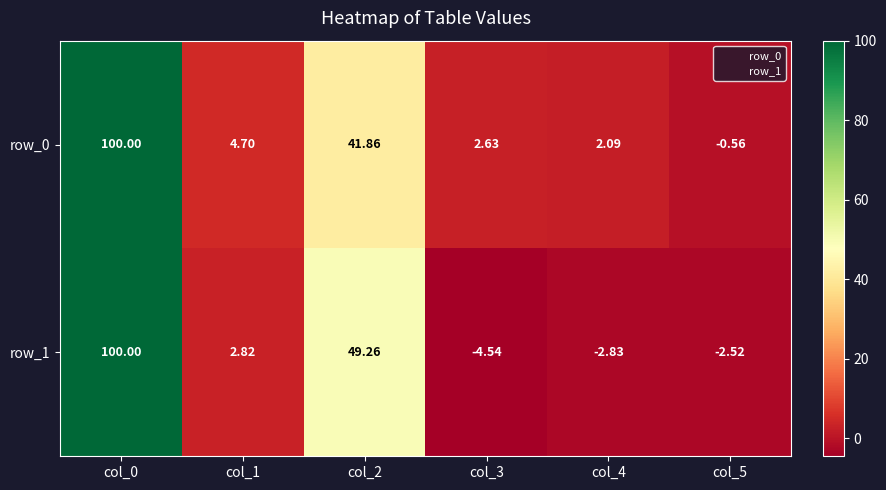

How many distinct data groups are displayed?

2